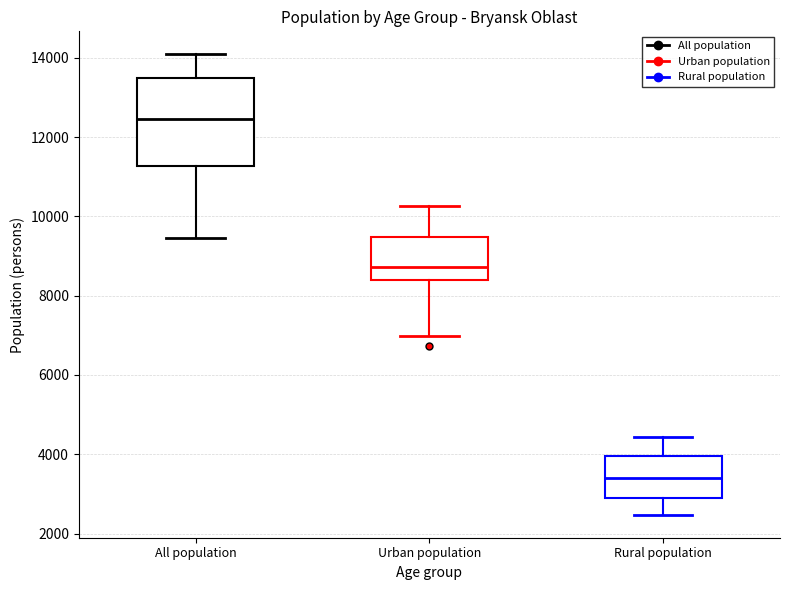

Reading left to right, transcribe this box plot: for each box, give where its median line is, the range the box spans, and where its two whiskers end, as read against the y-axis. The values are not printed on the chart, so give them approximately, as read against the axis.

All population: median 12400, box 11200 to 13400, whiskers 9400 to 14000
Urban population: median 8800, box 8400 to 9400, whiskers 7000 to 10200
Rural population: median 3400, box 2800 to 4000, whiskers 2400 to 4400